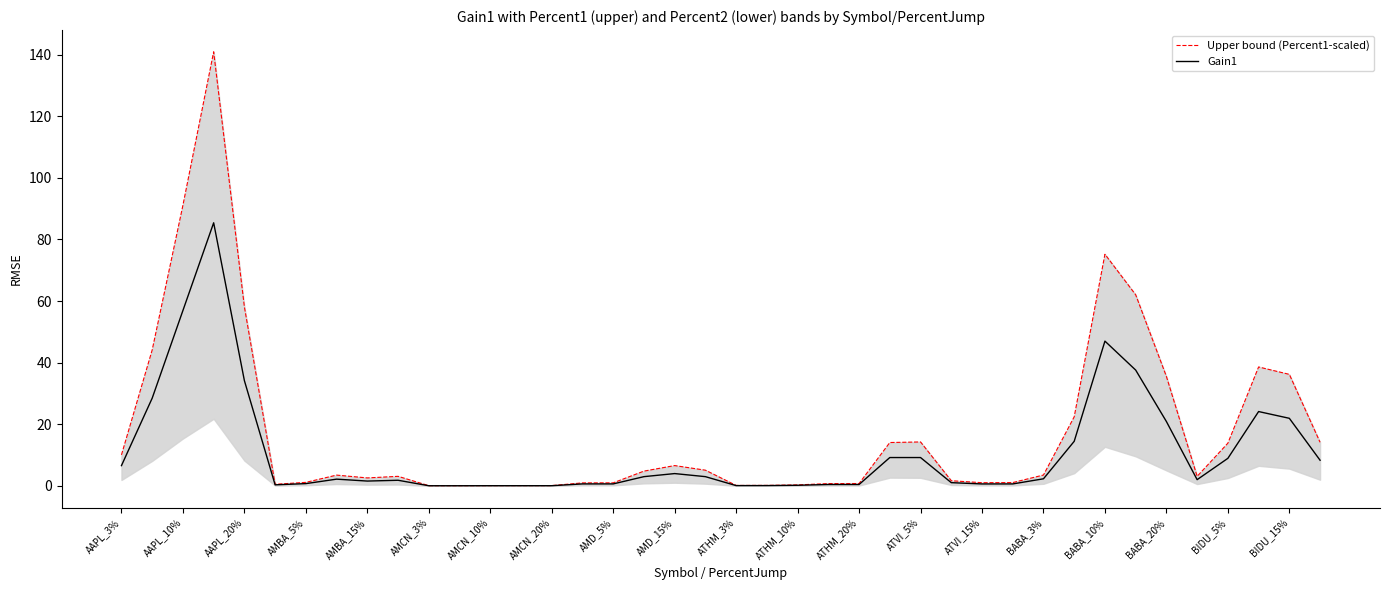

What is the lowest value of the Upper bound (Percent1-scaled) series?

0.1